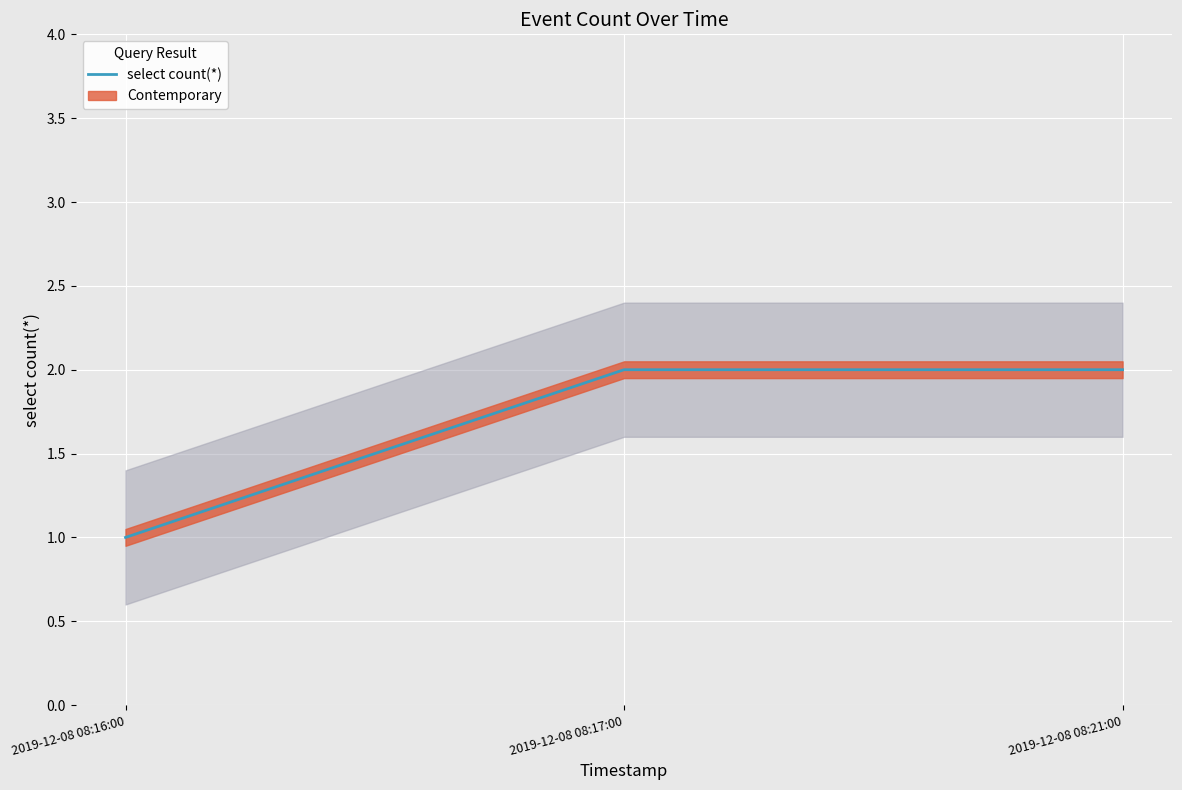

List the labels in order of value, largest first.

2019-12-08 08:17:00, 2019-12-08 08:21:00, 2019-12-08 08:16:00